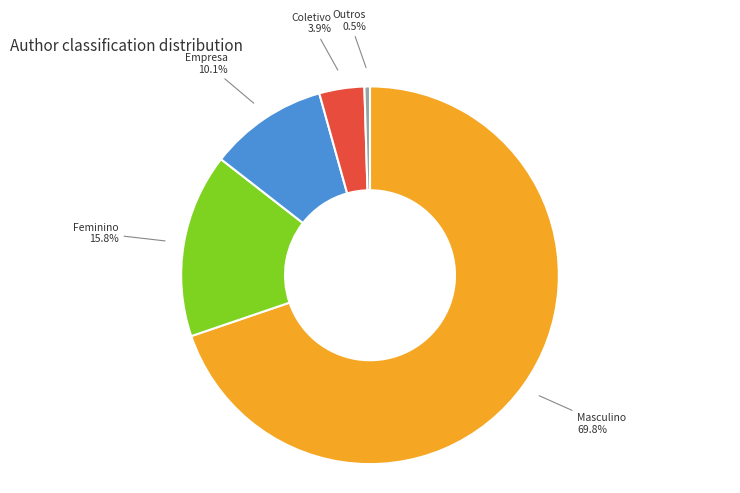

How many segments does this pie chart have?

5